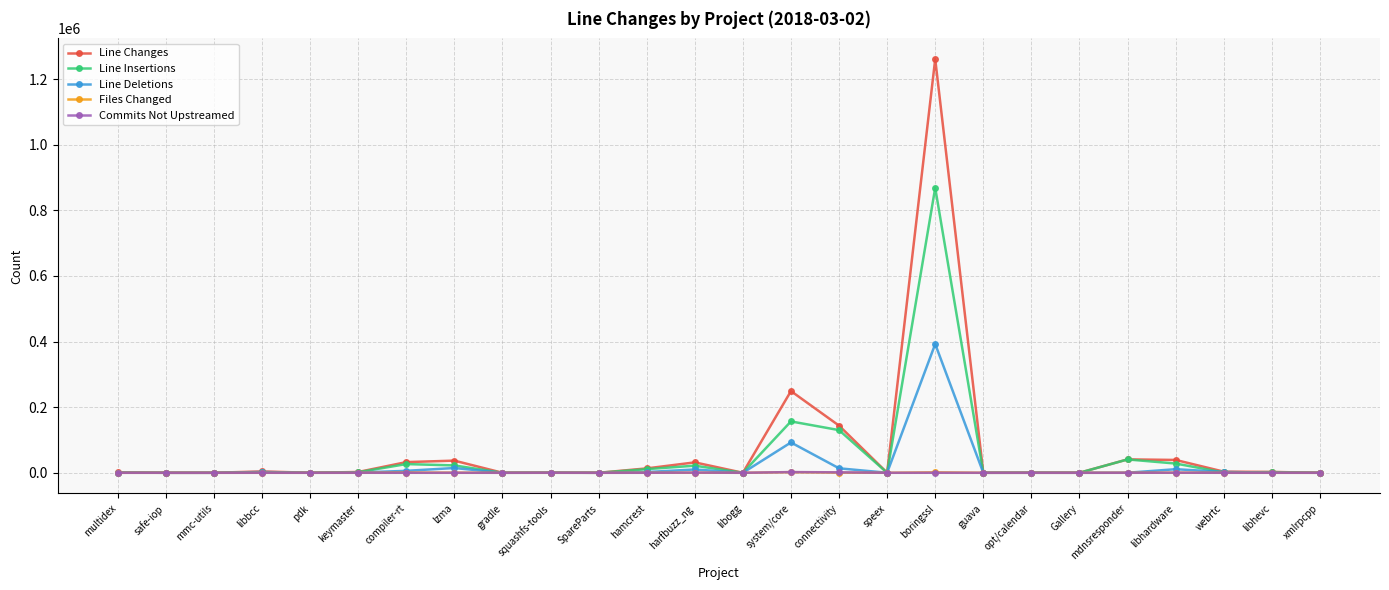

Where does the Line Deletions series first go above 512?

multidex